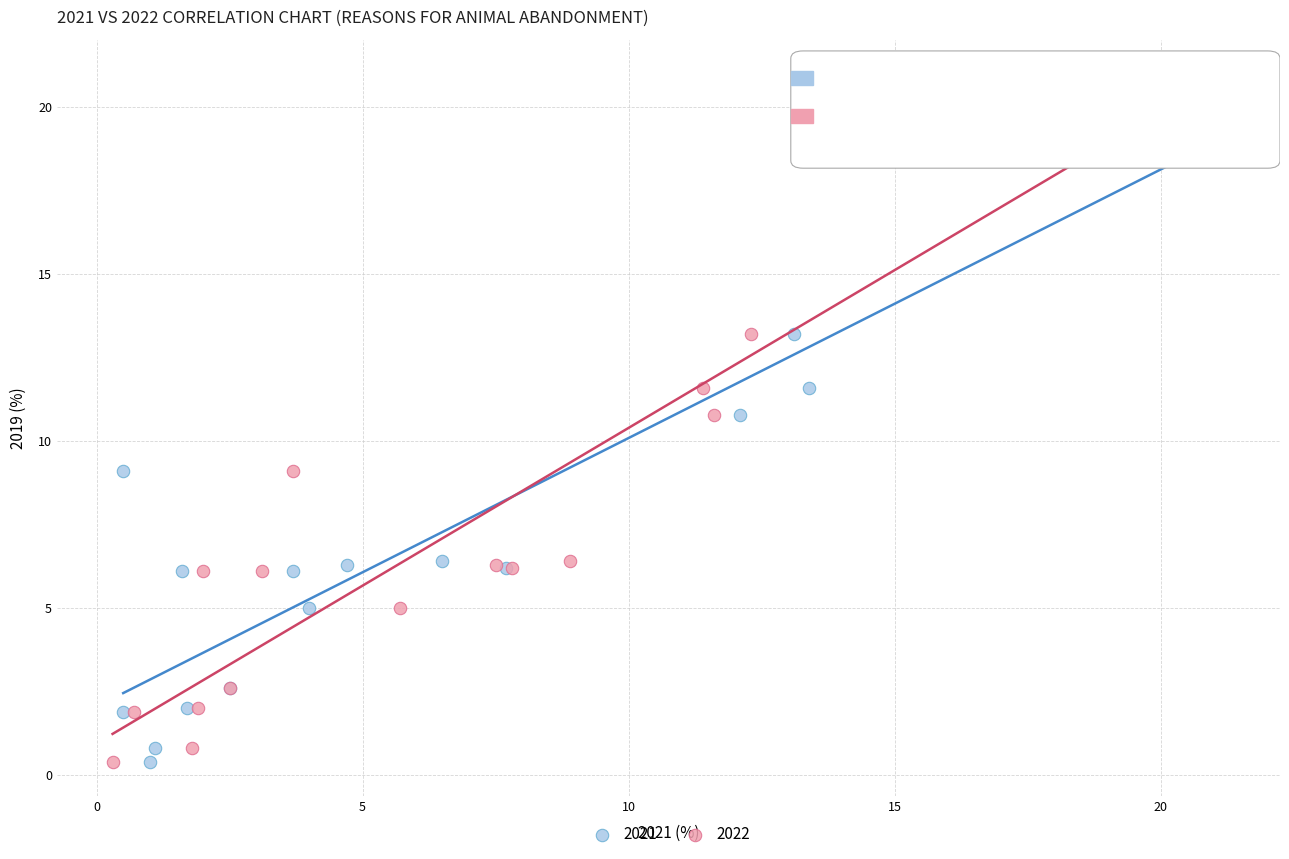

What are all the series names shown in the legend?

2021, 2022